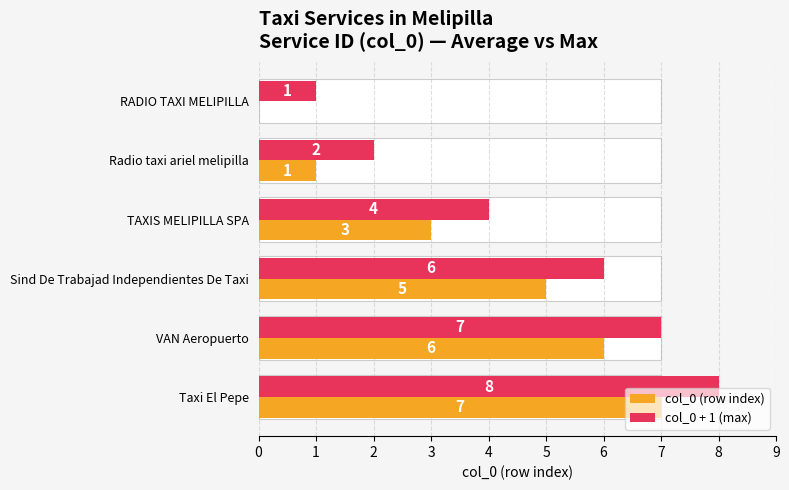

Are the bars horizontal?

Yes